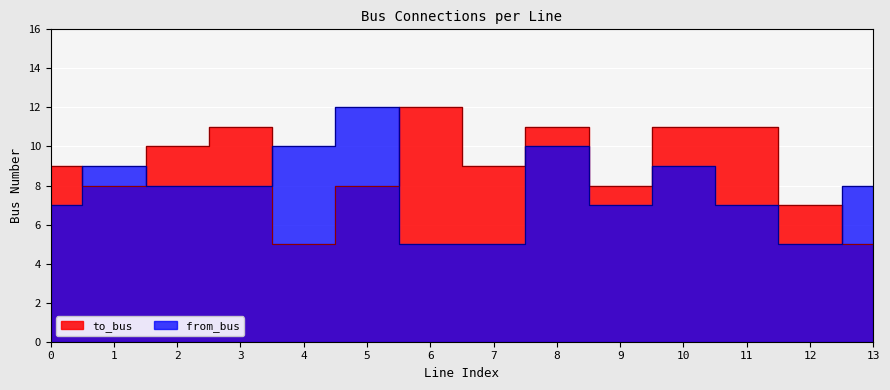

What is the spread (max minus min) of values at 3?

3